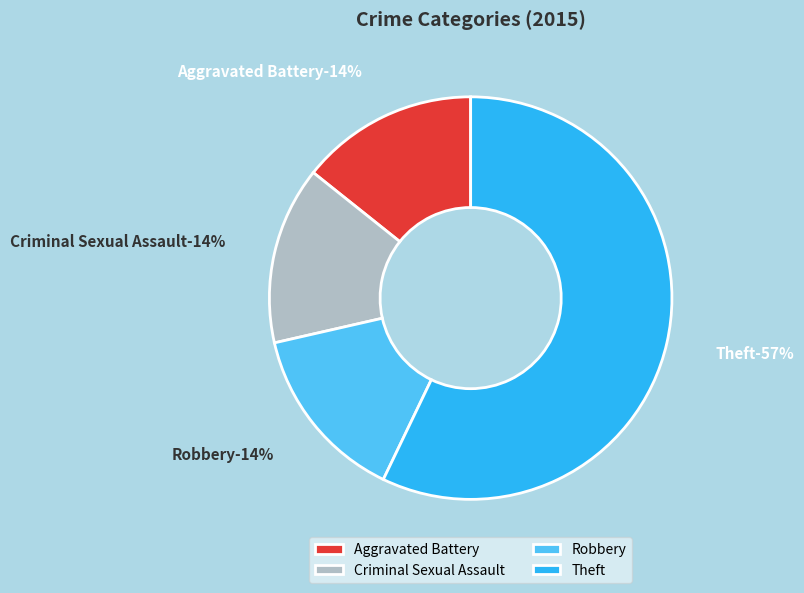

True or false: Theft accounts for 57% of the total.

True